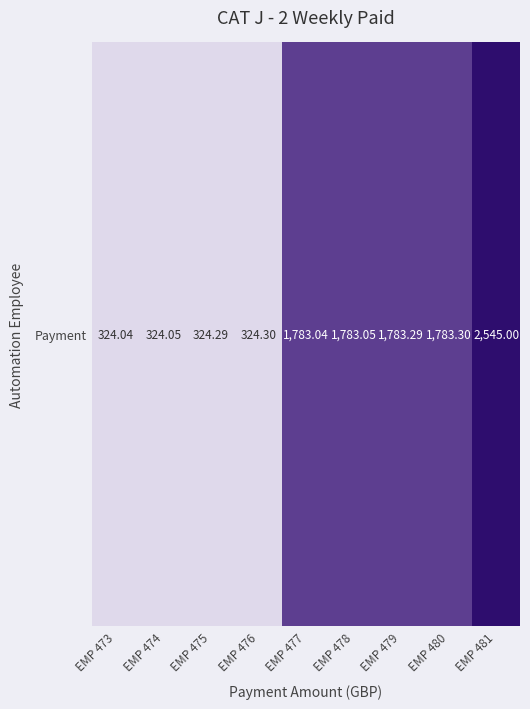

Reading right to left, transcribe all the data shown in this chart.

2545.0	1783.3	1783.3	1783.0	1783.0	324.3	324.3	324.1	324.0